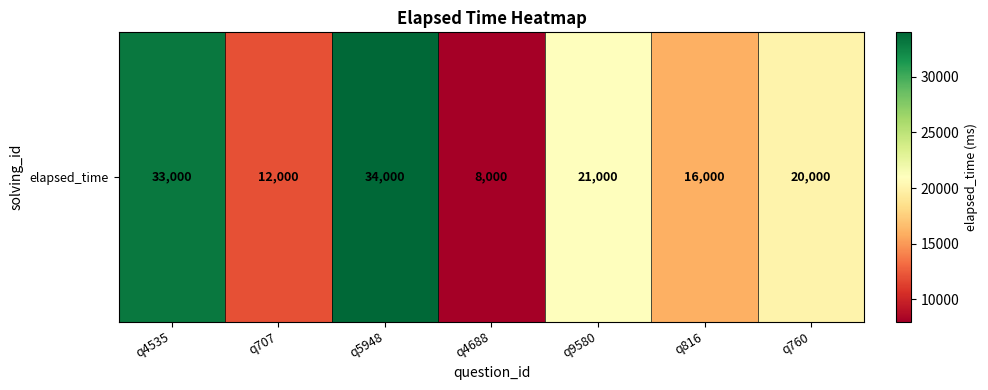

The value at q816 is 16000. True or false?

True